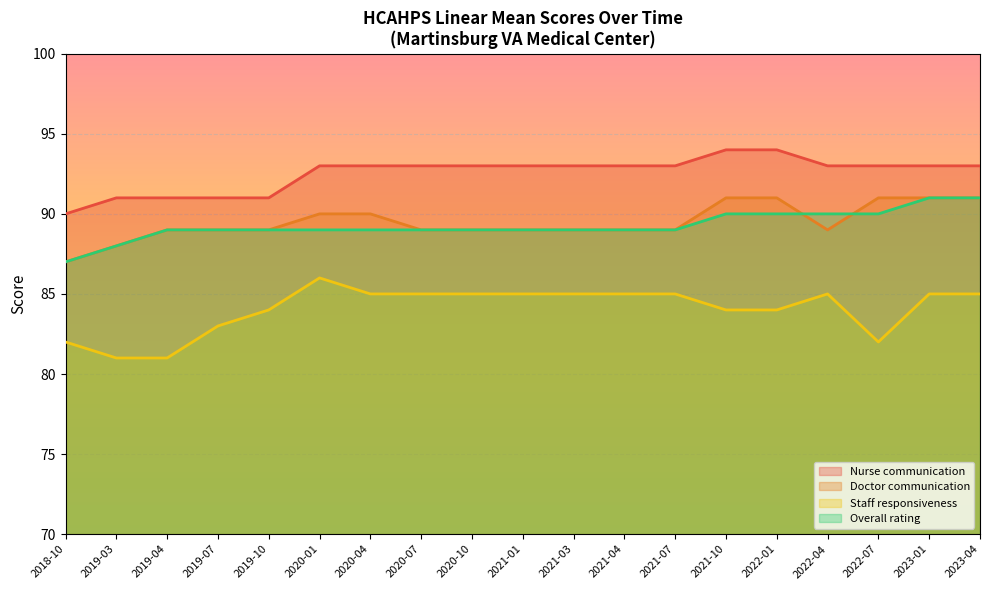

What is the average value of the Doctor communication series?

89